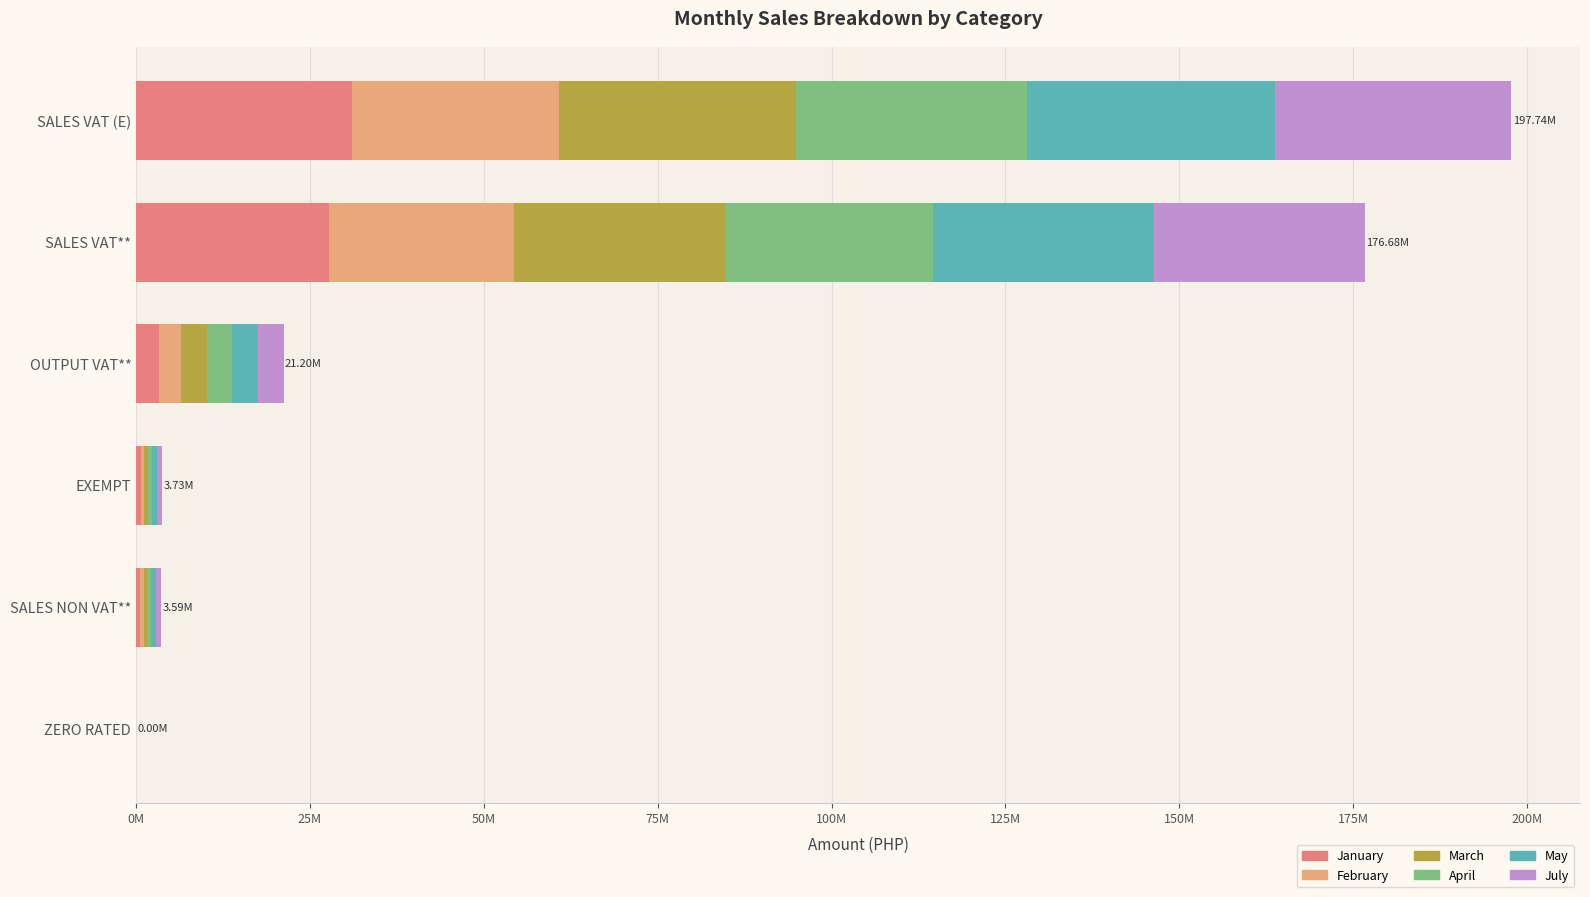

Reading left to right, list all the values displayed in this chart.

January: 0.0	597341.9	632439.9	3331262.5	27760521.0	31051022.7
February: 0.0	530540.1	566550.1	3184708.9	26539240.4	29689392.9
March: 0.0	500198.0	536590.5	3665503.3	30545860.8	34178272.8
April: 0.0	547613.2	585353.2	3561924.7	29682706.0	33206890.8
May: 0.0	630148.5	630148.5	3821459.0	31845491.8	35666995.2
July: 0.0	782063.8	782063.8	3637182.4	30309853.4	33947327.1